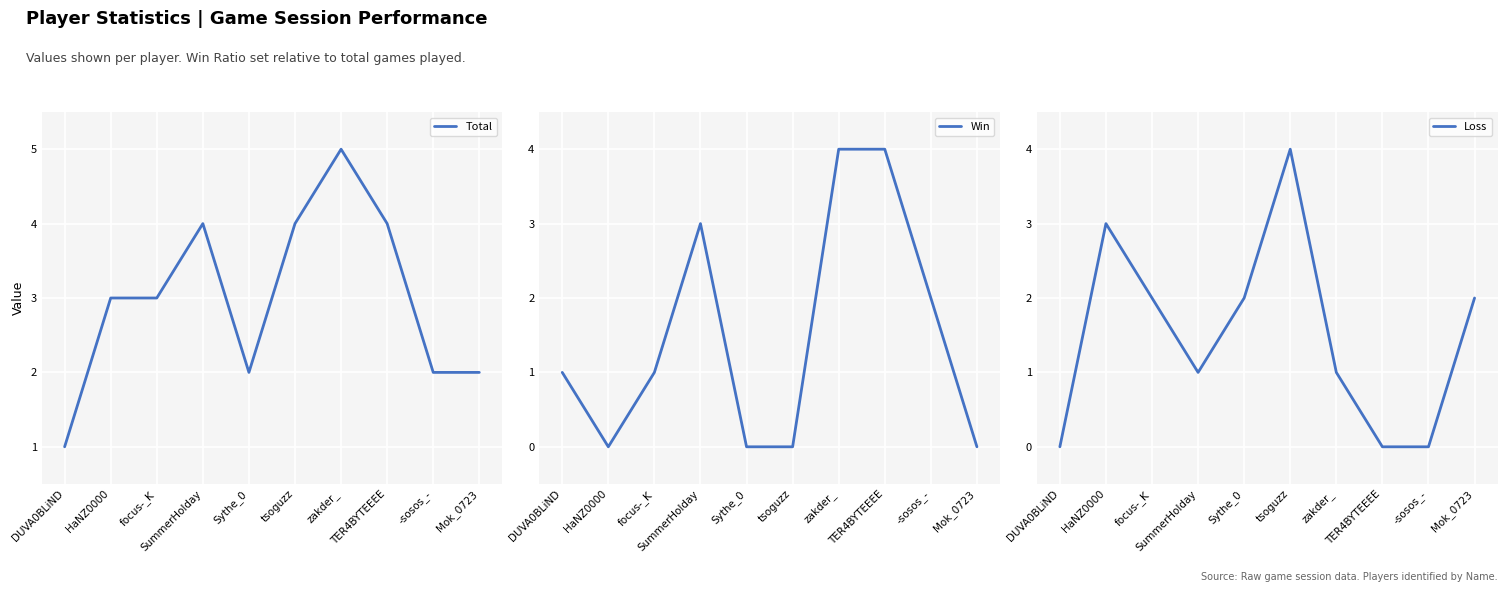

What is the sum of all Loss values?

15